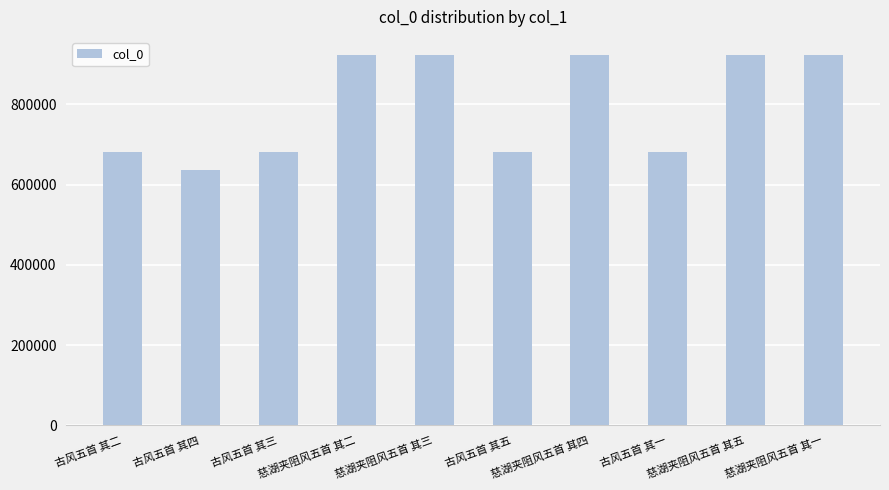

What is the minimum value shown in the chart?

637085